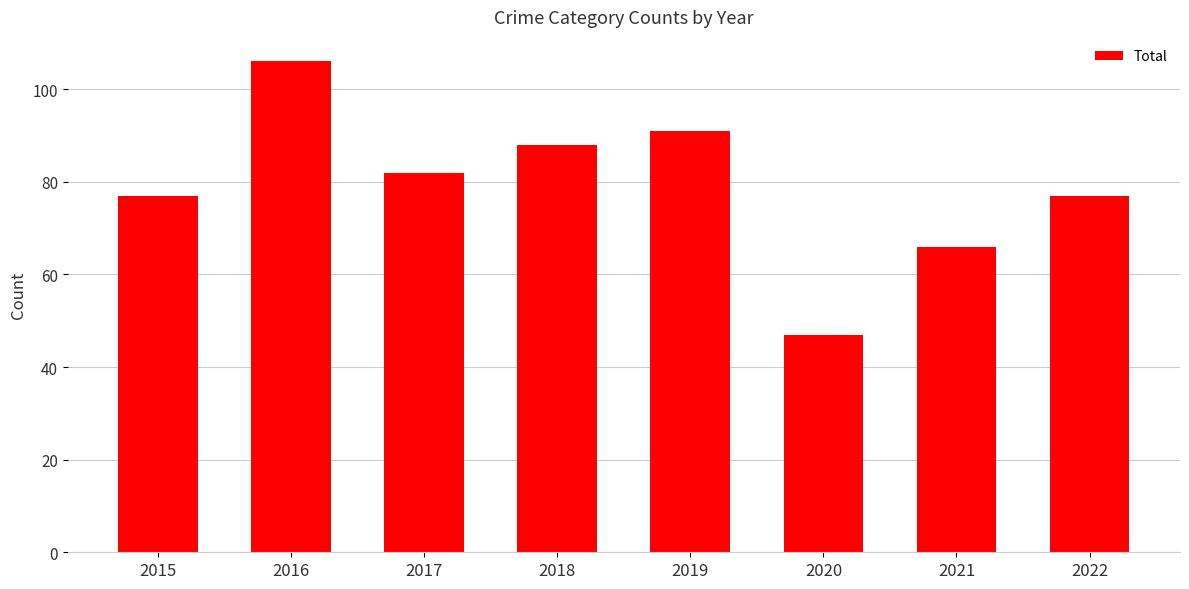

Between 2019 and 2016, which is larger?

2016